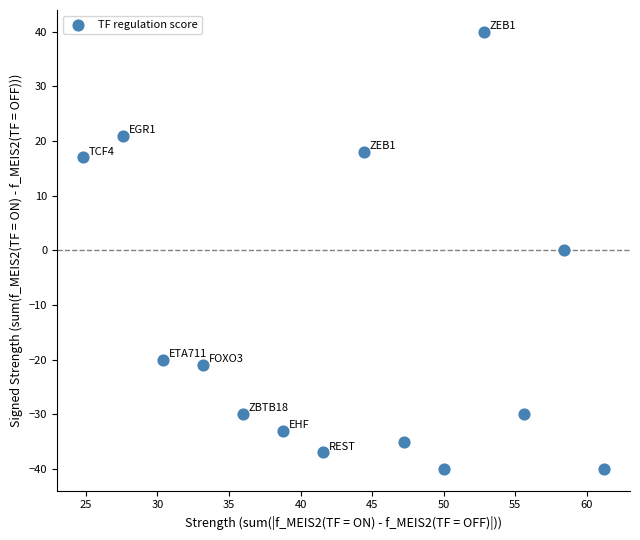

What is the range of Y values (max minus min)?

80